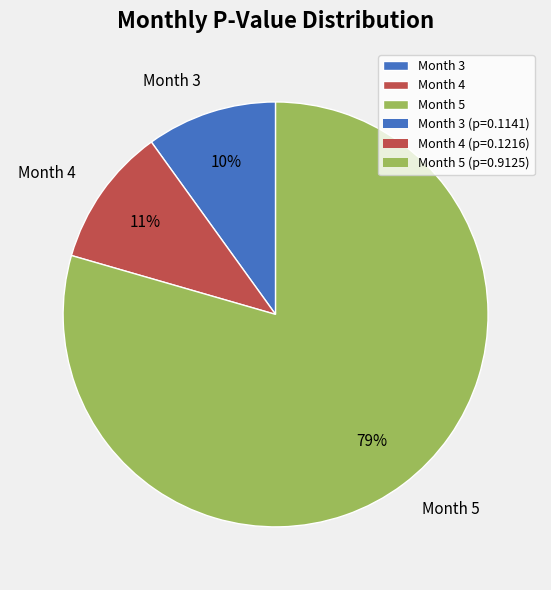

Do Month 5 and Month 4 together represent more than half of the pie?

Yes